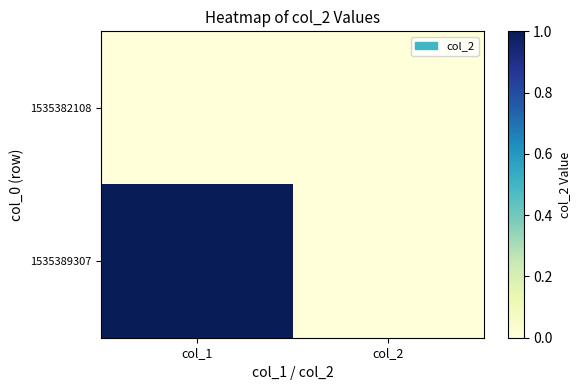

Reading left to right, what are all the values shown in this chart?

1535382108: col_1=0	col_2=0
1535389307: col_1=1	col_2=0